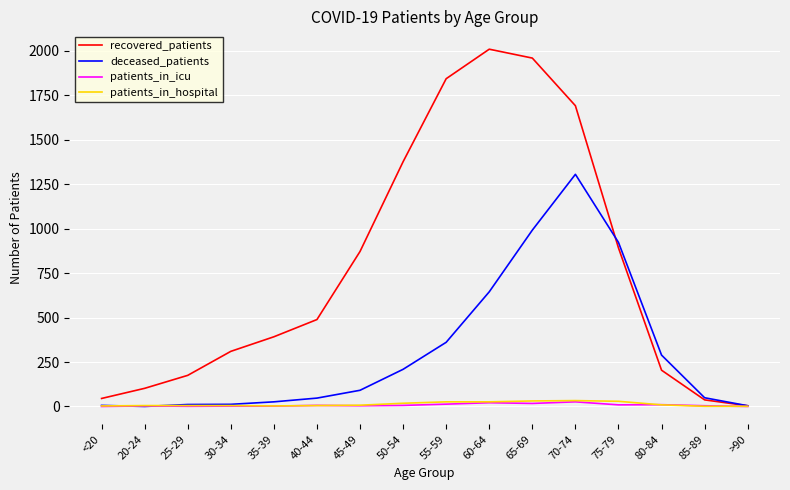

Which series changed the most between 50-54 and 70-74?

deceased_patients